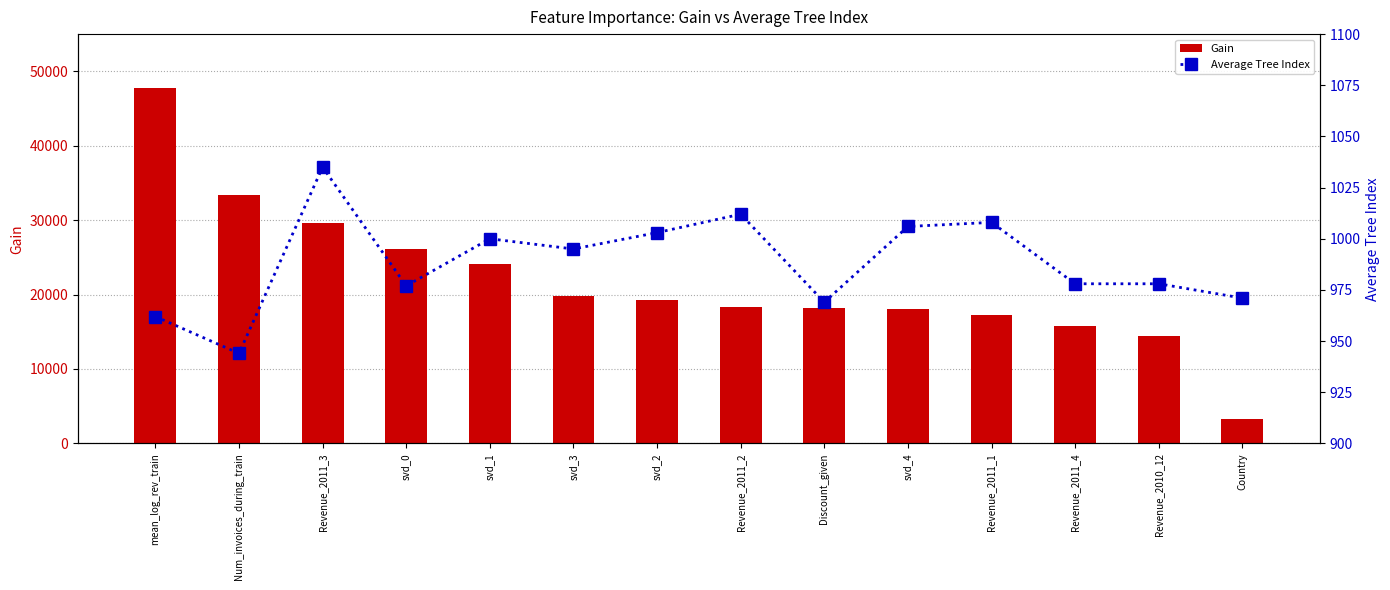

What is the label of the 11th bar from the left?

Revenue_2011_1